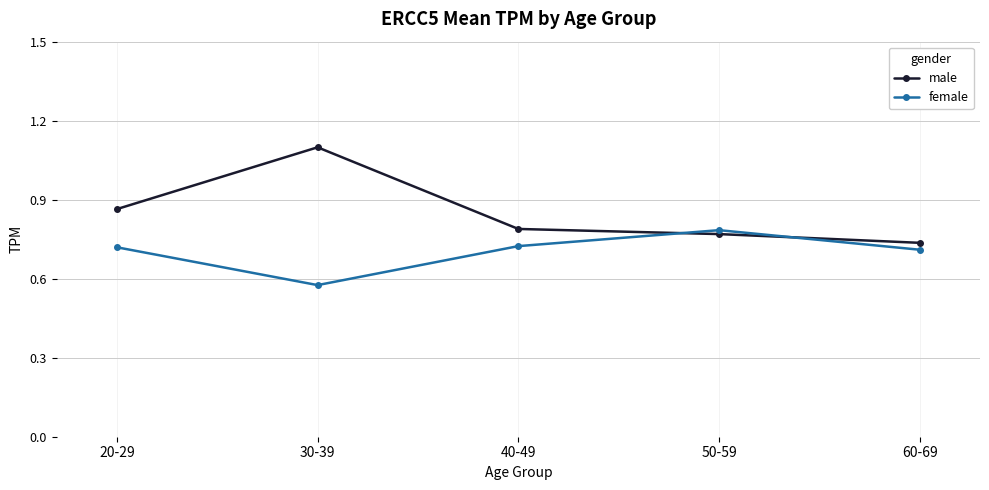

The value of female at 30-39 is 0.3. True or false?

False